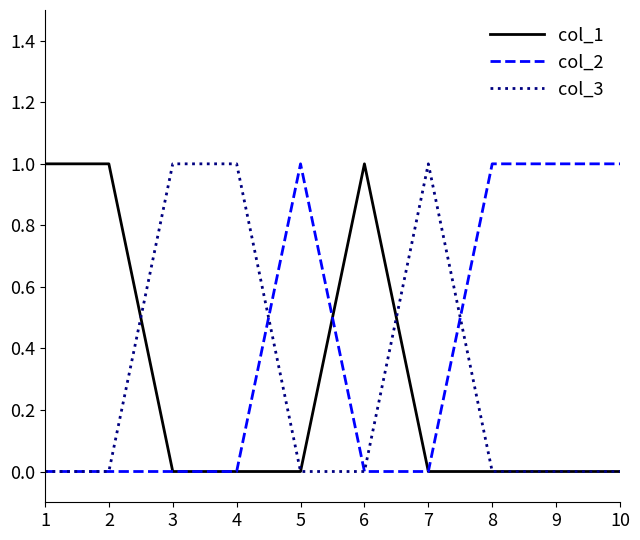

Reading right to left, list all the values displayed in this chart.

col_1: 10=0	9=0	8=0	7=0	6=1	5=0	4=0	3=0	2=1	1=1
col_2: 10=1	9=1	8=1	7=0	6=0	5=1	4=0	3=0	2=0	1=0
col_3: 10=0	9=0	8=0	7=1	6=0	5=0	4=1	3=1	2=0	1=0